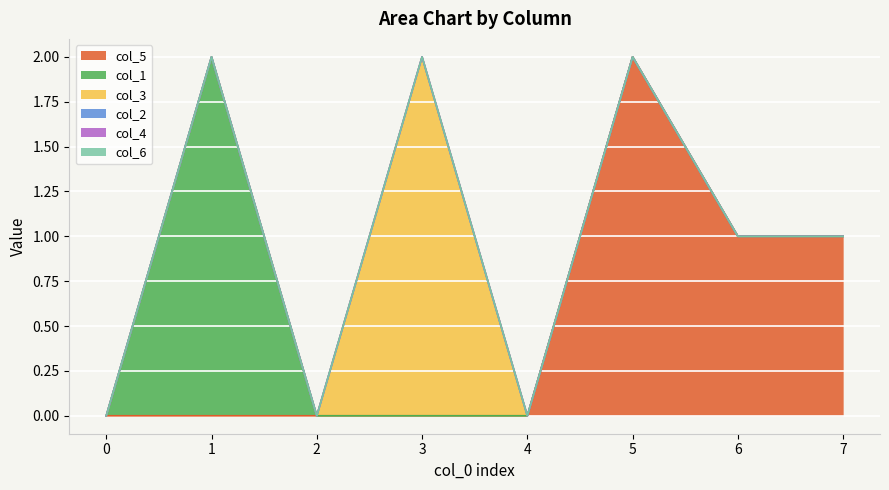

Rank the categories by col_1 value from highest to lowest.

1, 0, 2, 3, 4, 5, 6, 7